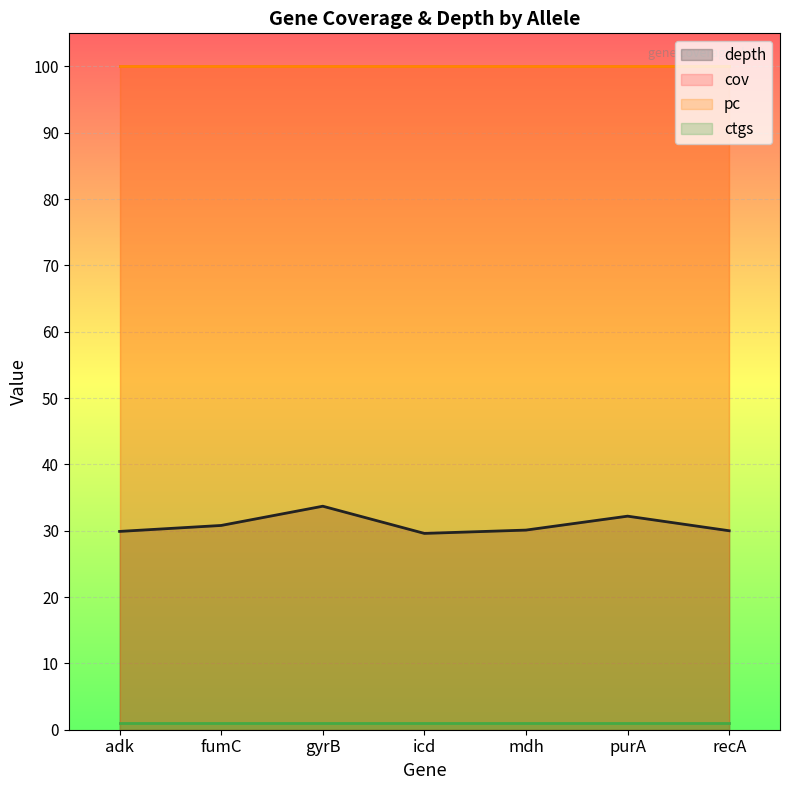

True or false: depth and pc cross at least once.

False